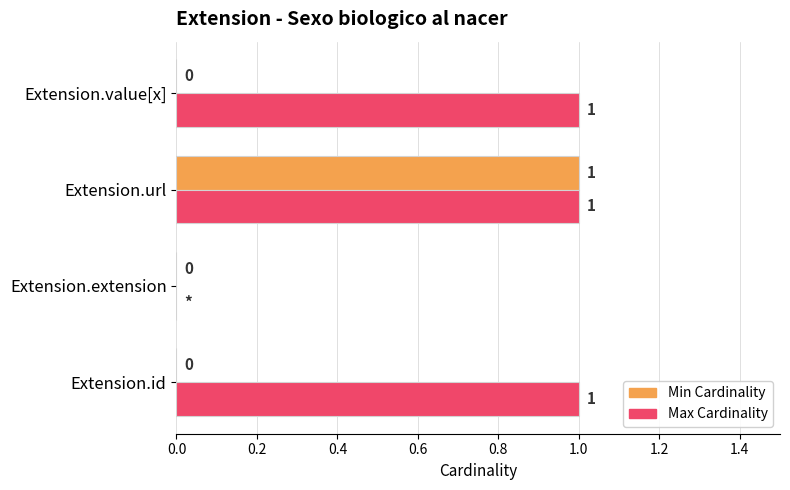

At which category is the sum across all series the highest?

Extension.url